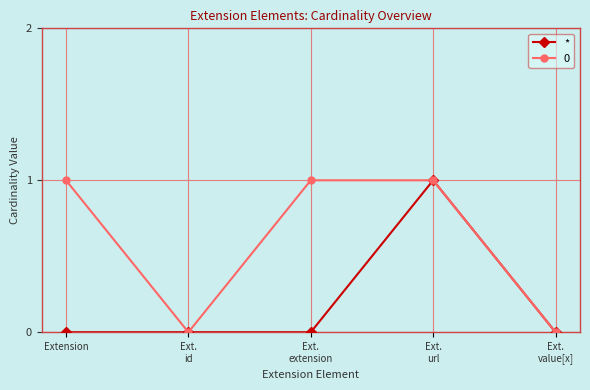

What position from the right is Extension?

5